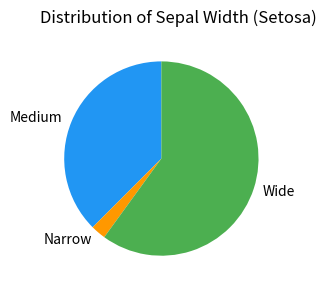

Do Wide and Narrow together represent more than half of the pie?

Yes